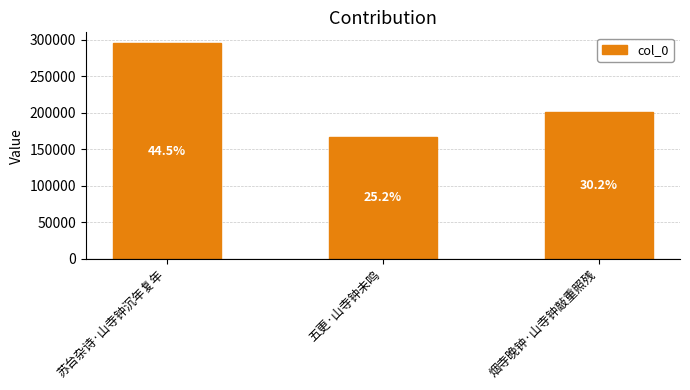

How many bars are there in total?

3